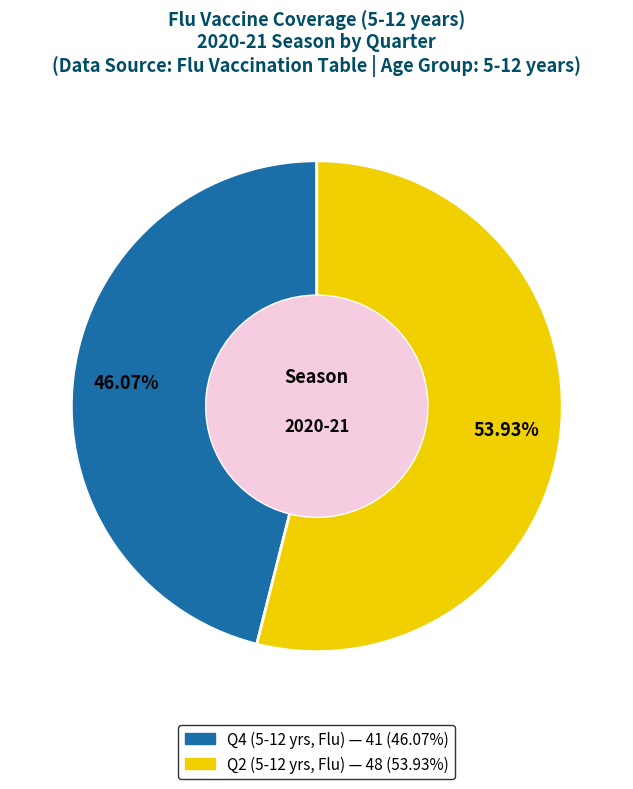

To the nearest percent, what is the combined percentage of Q2 and Q4?

100%